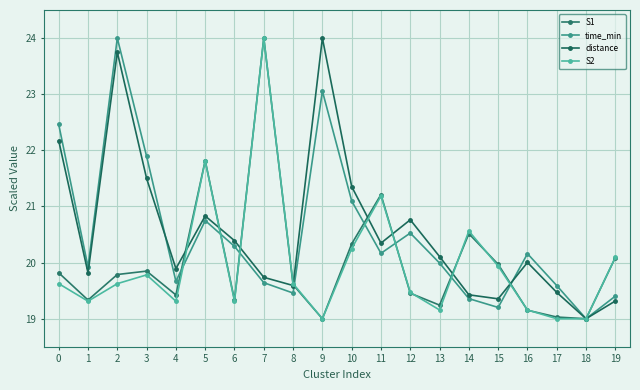

List the series in order of their peak value, highest first.

S1, time_min, distance, S2